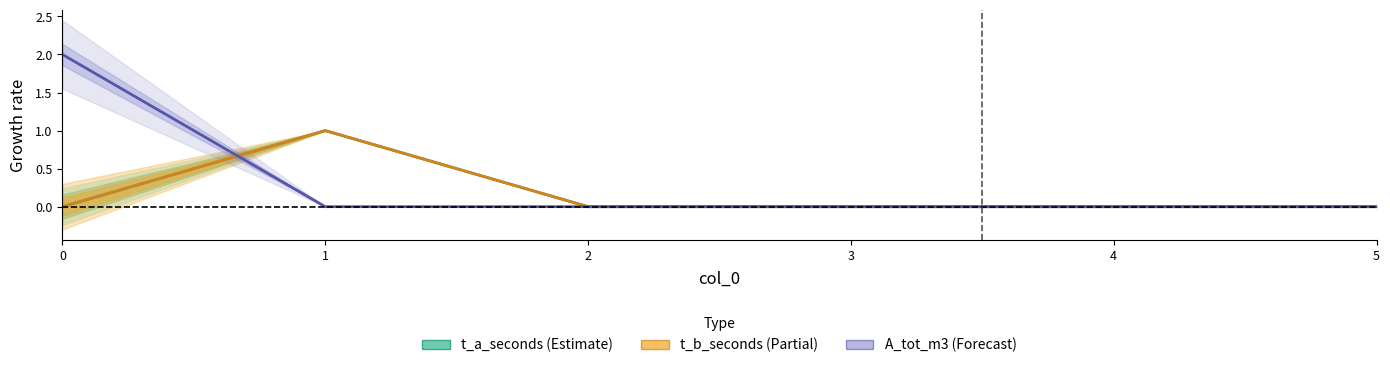

What is the difference between the t_a_seconds values at 1 and 0?

1